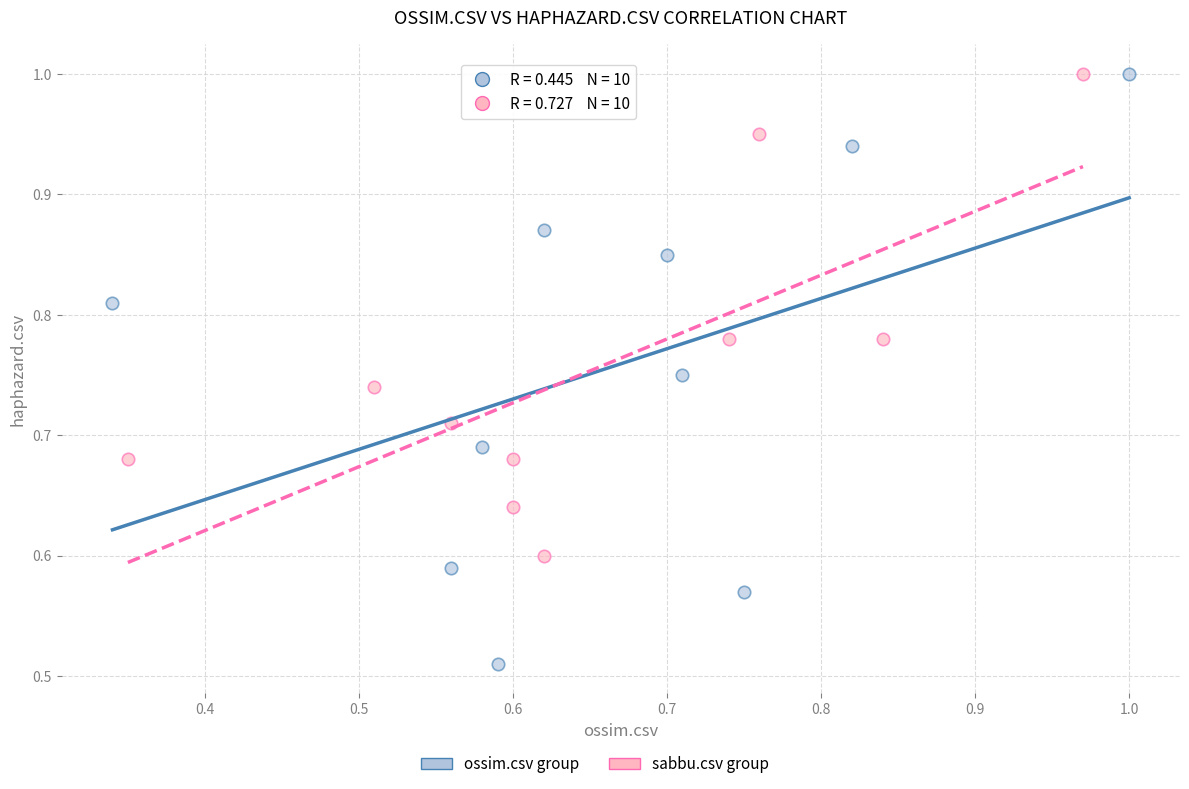

Which series reaches the minimum Y coordinate?

ossim.csv group